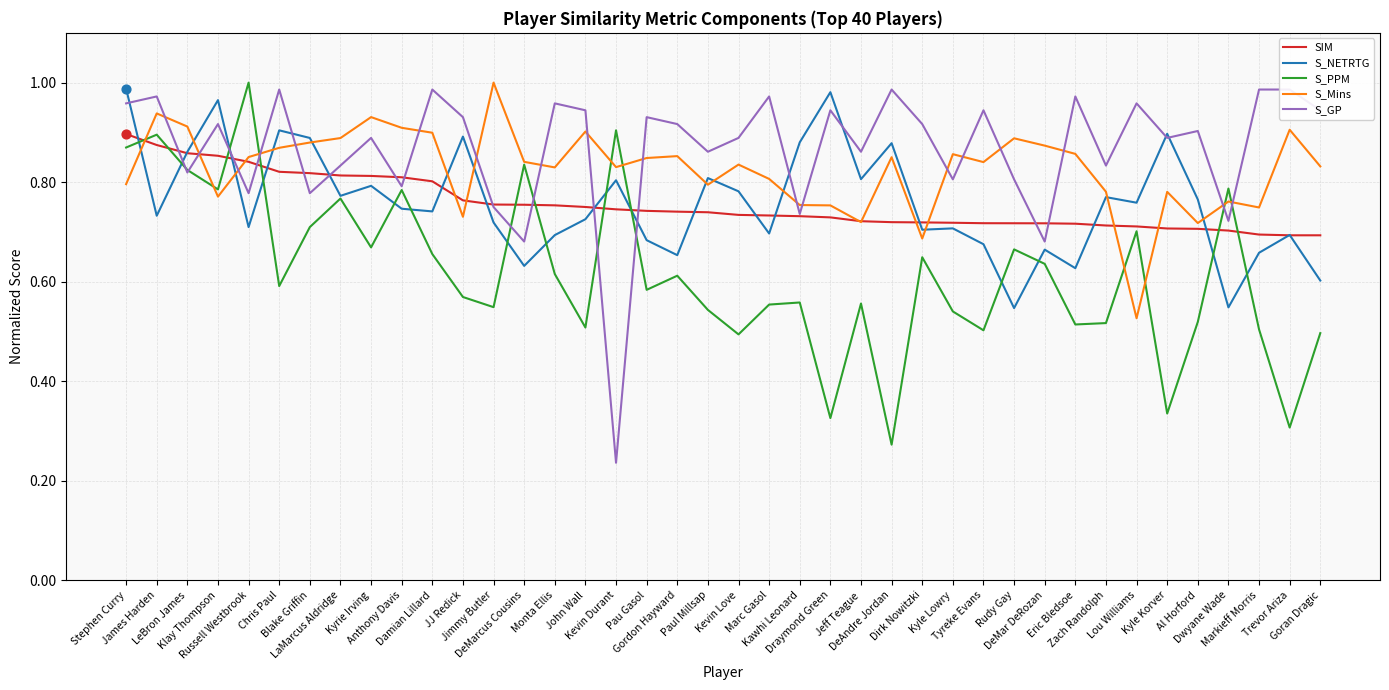

Is the value of S_GP at Tyreke Evans greater than the value of S_PPM at Dwyane Wade?

Yes